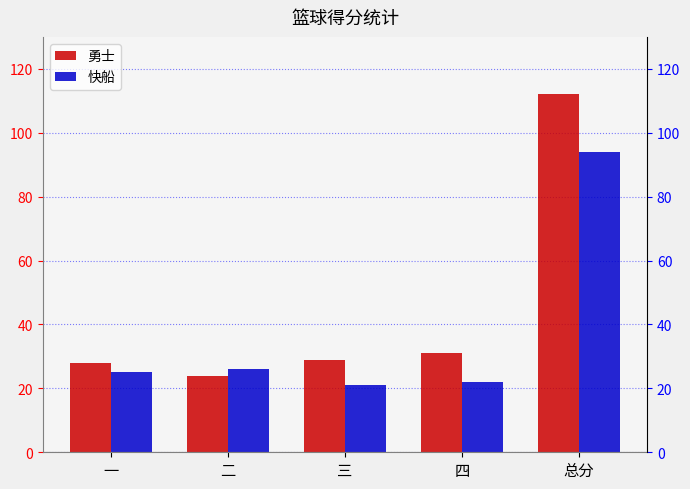

Rank the series at 四 from highest to lowest value.

勇士, 快船